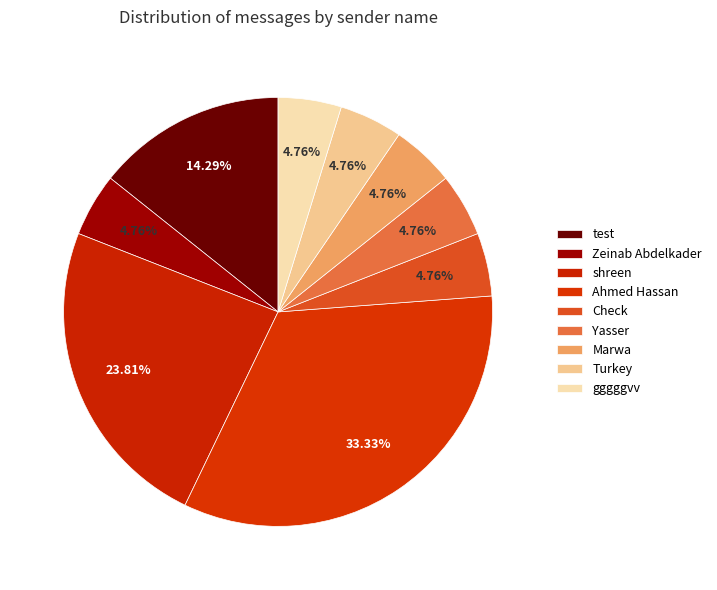

Is there a majority slice in this chart?

No